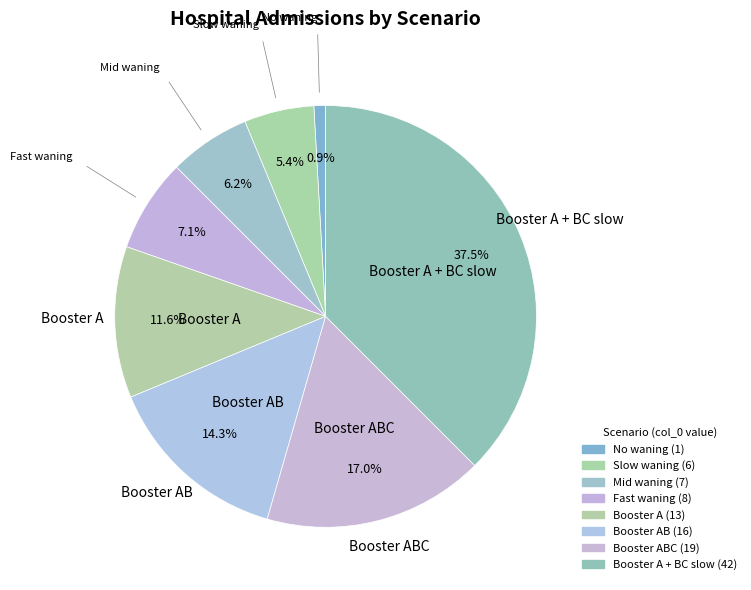

Which category has the smallest portion of the pie?

No waning